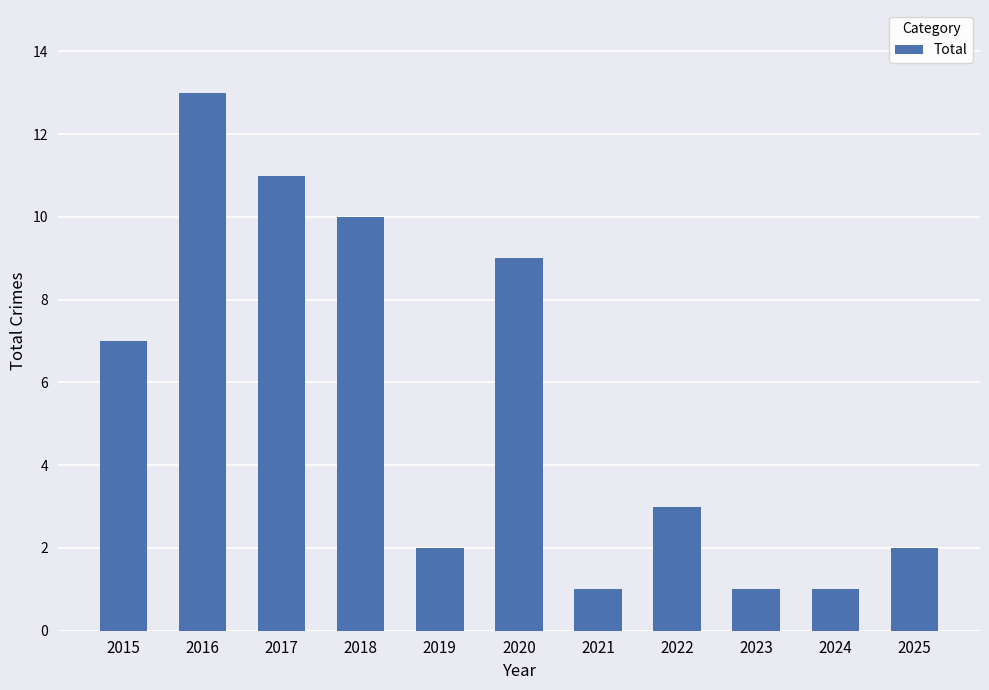

What is the greatest value displayed?

13